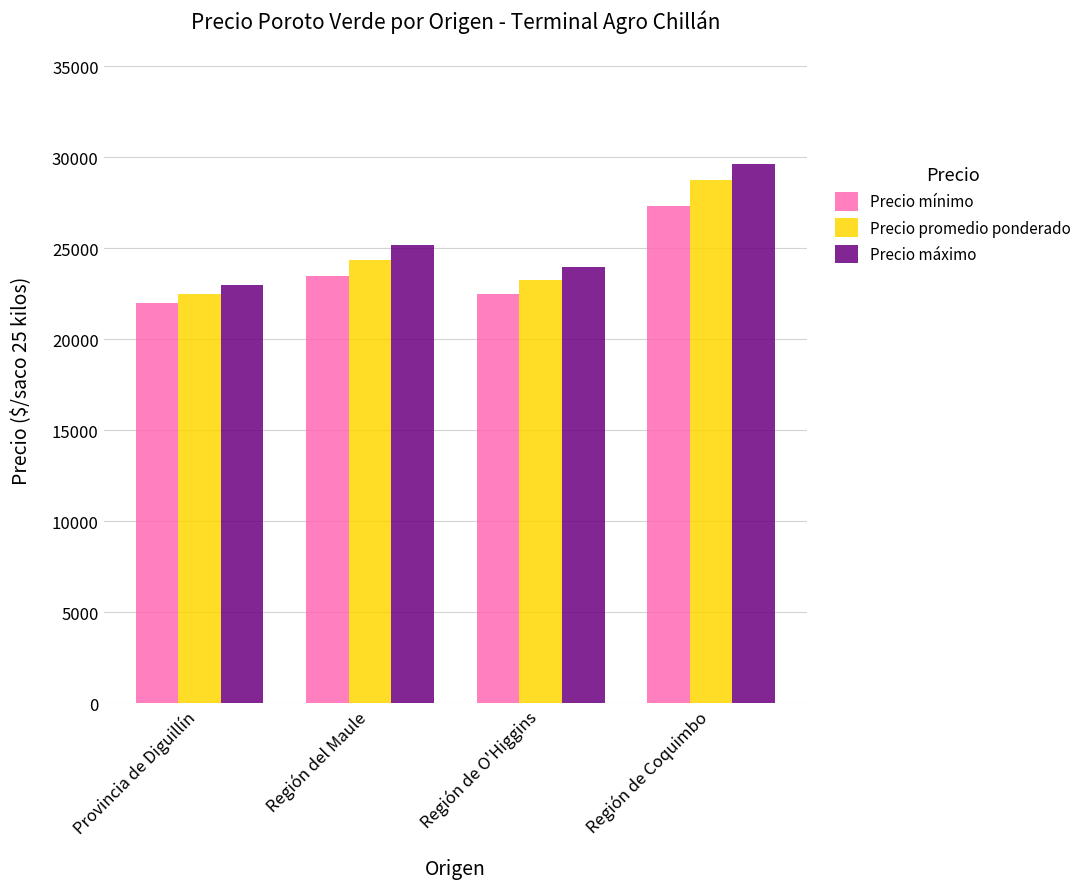

The Precio promedio ponderado series shows 23261 at Región de O'Higgins. True or false?

True